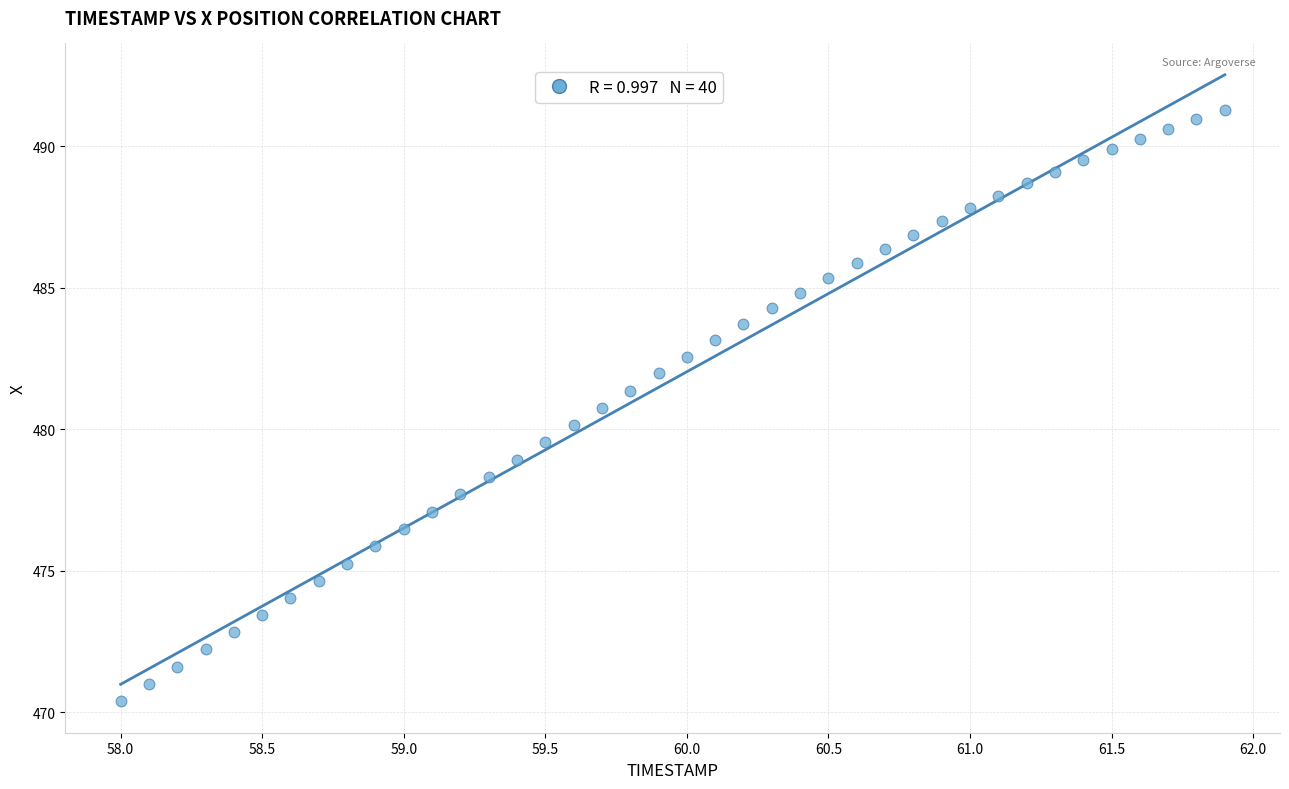

What is the range of X values (max minus min)?

3.9